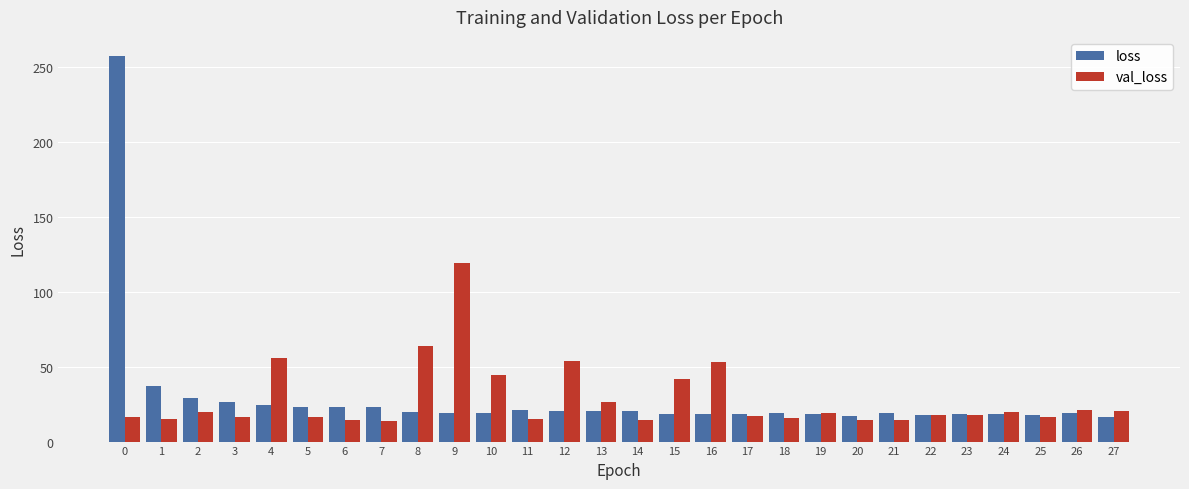

What is the total value across all series at 5?

39.4